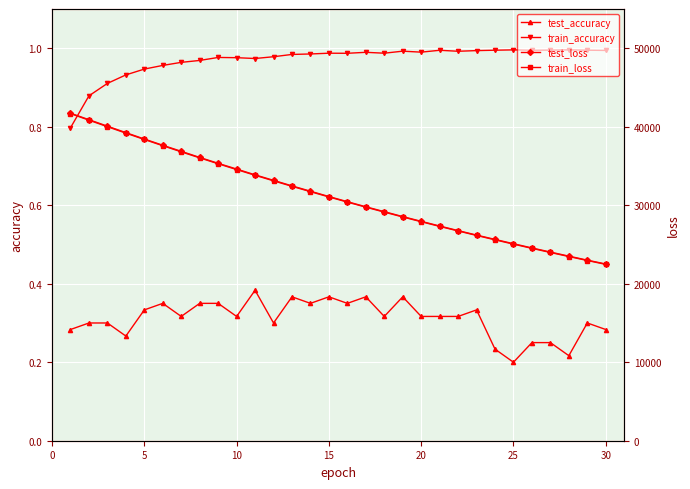

True or false: train_accuracy and test_accuracy intersect in this chart.

False